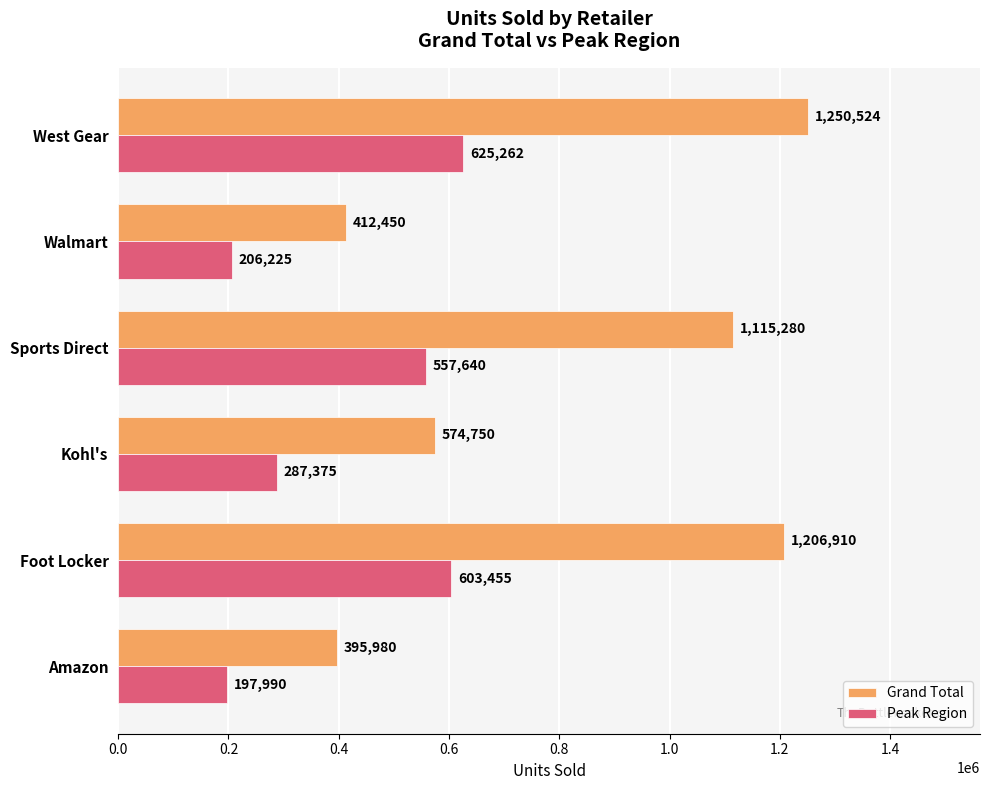

Which category has the highest value in the Peak Region series?

West Gear